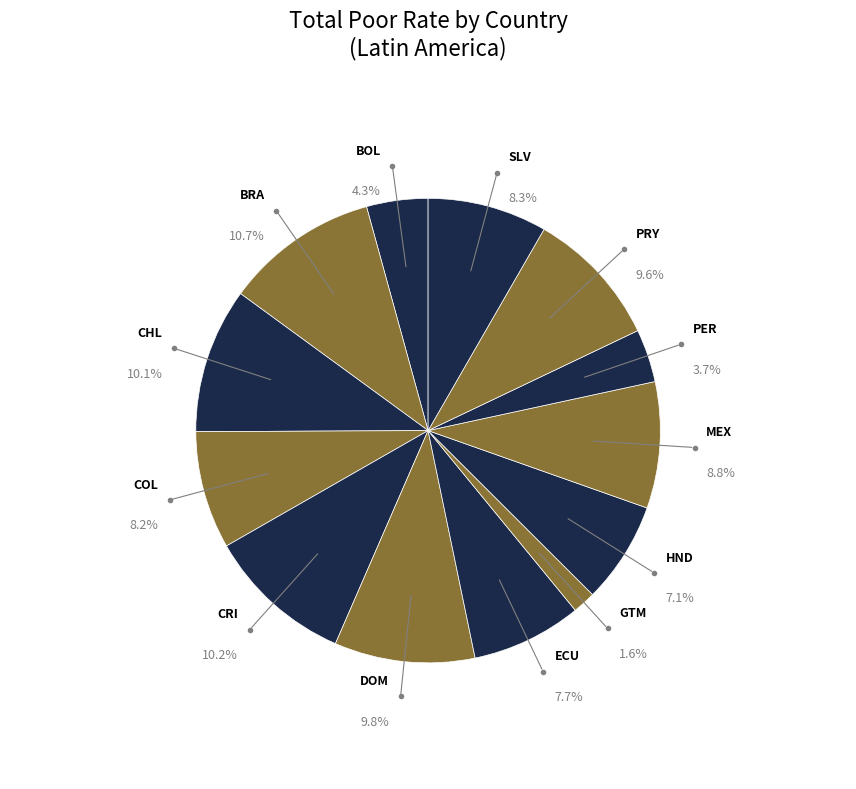

How many segments does this pie chart have?

13